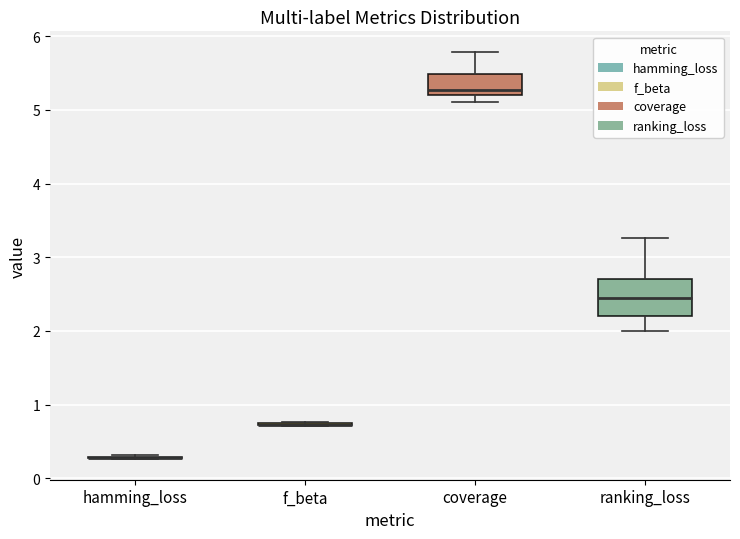

Comparing the boxes themselves (not the whiskers), which one is the tallest?

ranking_loss